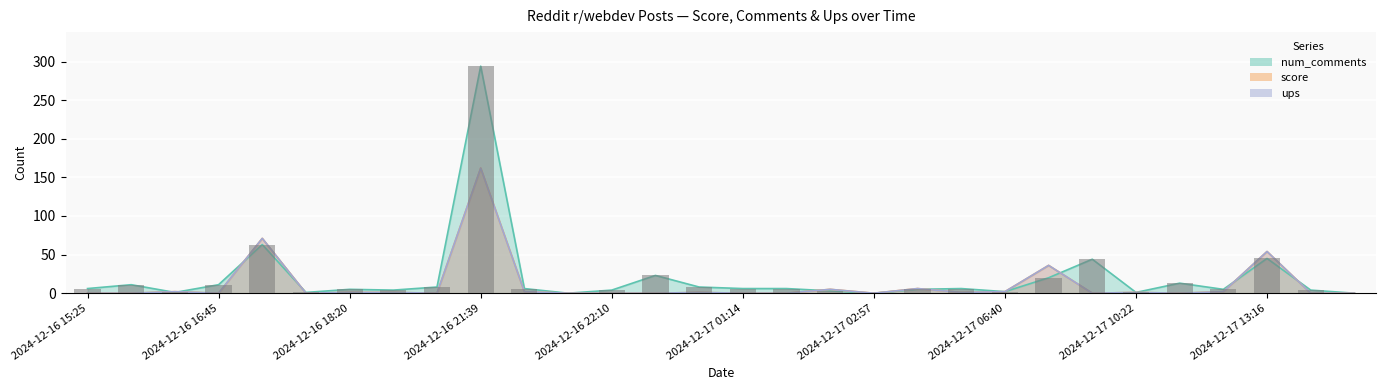

What are all the series names shown in the legend?

score, num_comments, ups